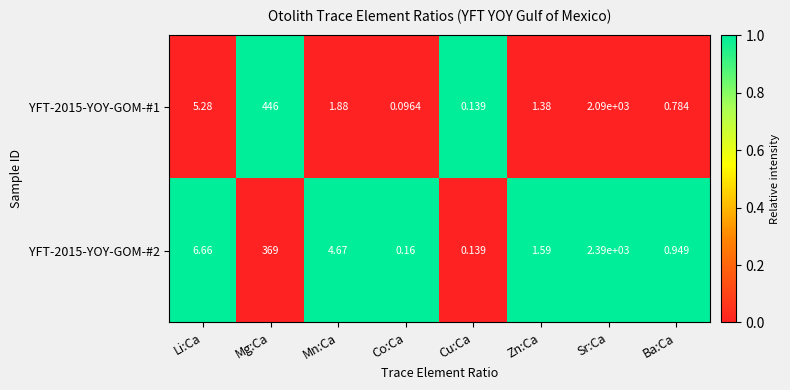

Is the value of YFT-2015-YOY-GOM-#1 at Zn:Ca greater than the value of YFT-2015-YOY-GOM-#2 at Cu:Ca?

Yes